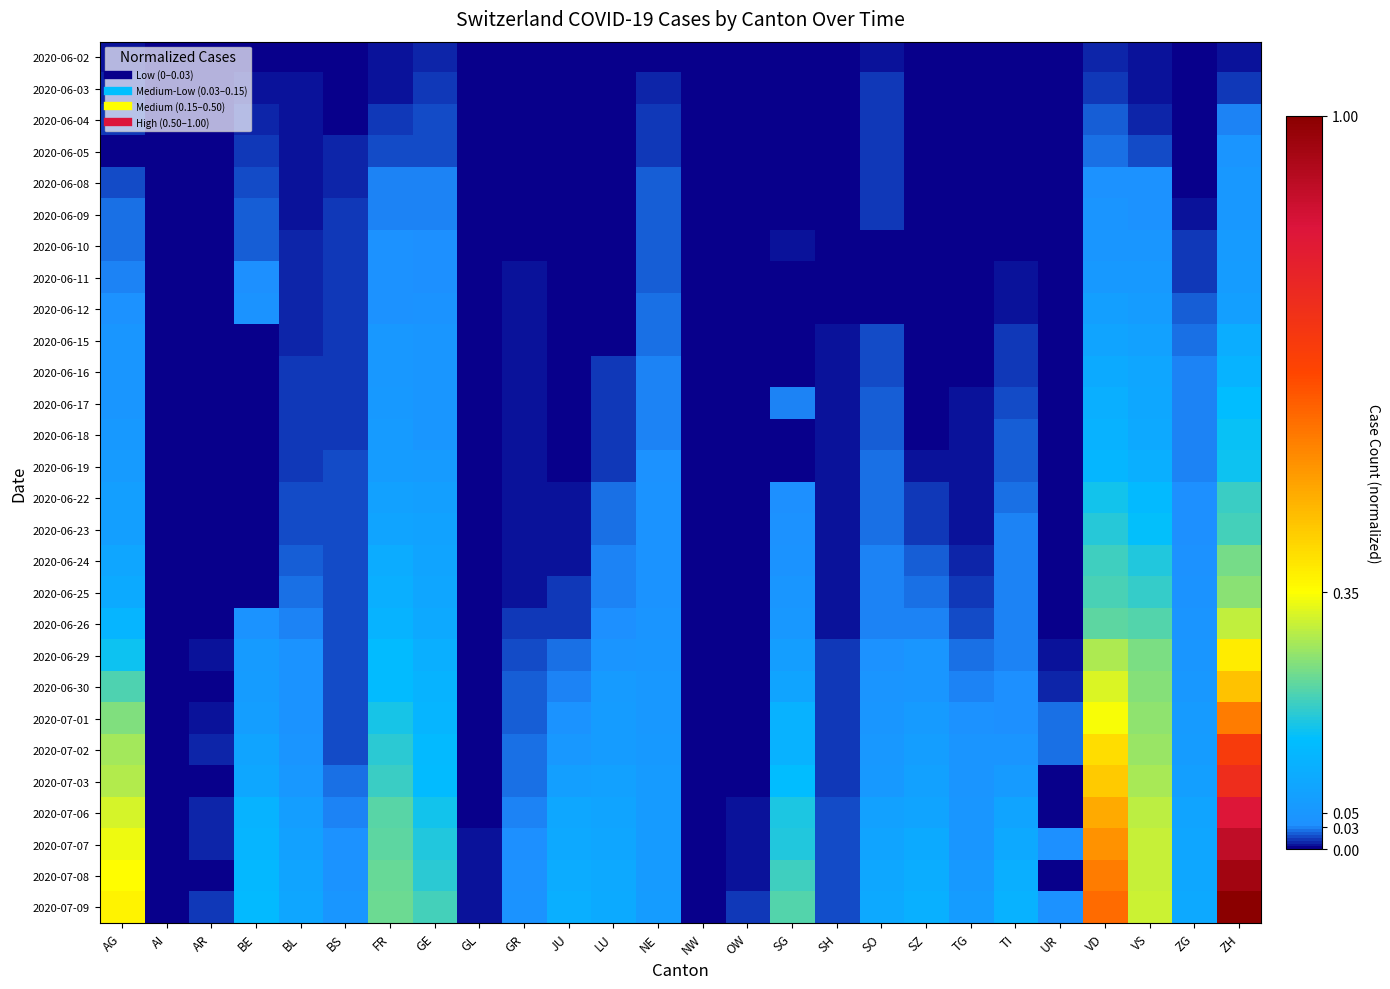

Which series has the largest total across all categories?

2020-07-09